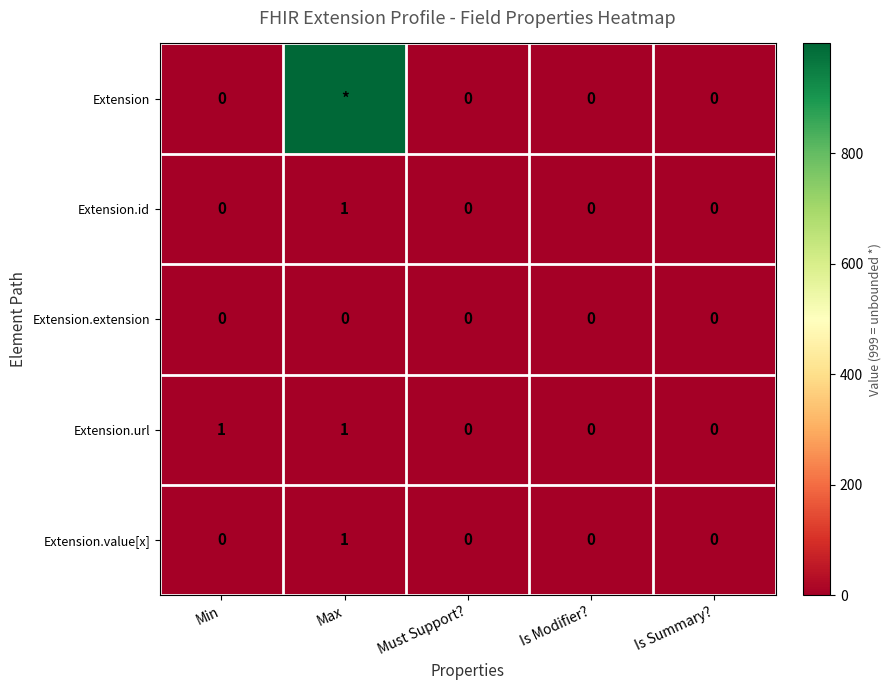

Which series changed the most between Min and Must Support??

Extension.url